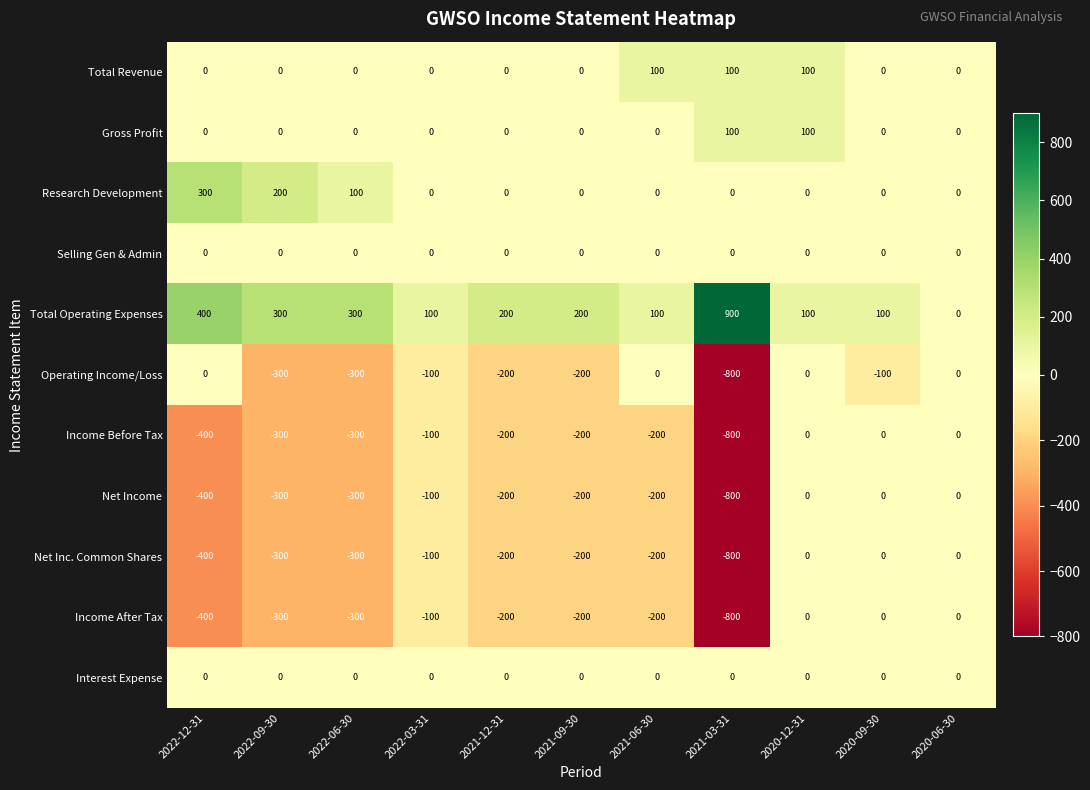

At which category is the sum across all series the highest?

2020-12-31